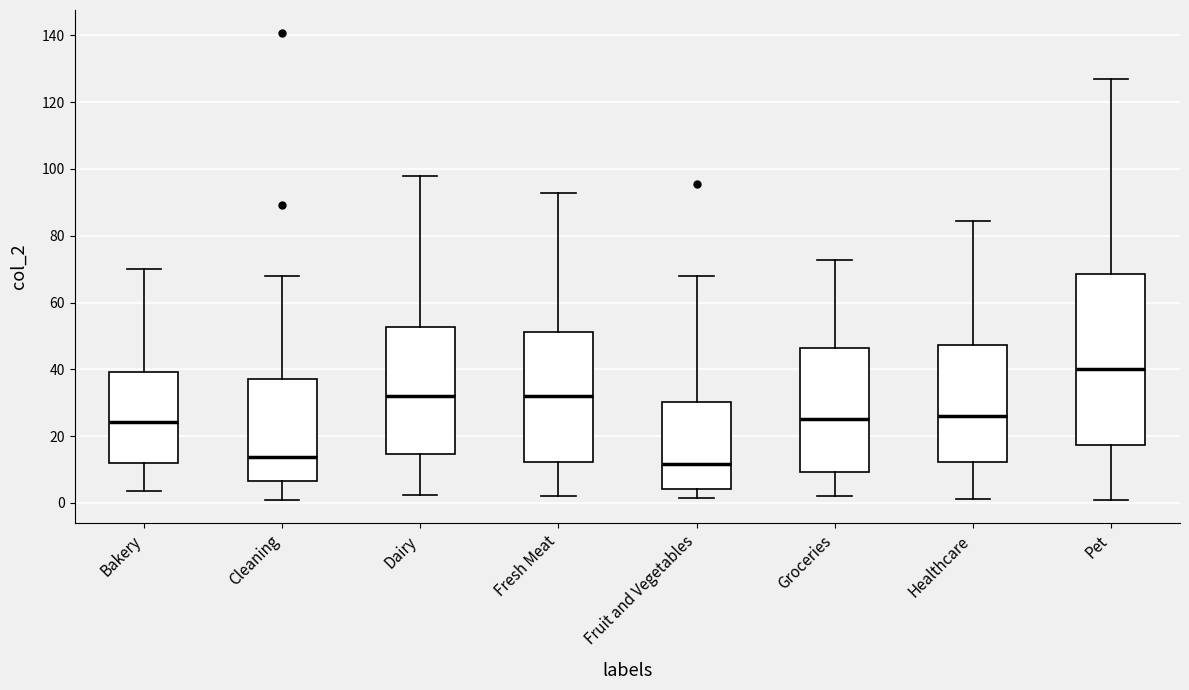

Reading left to right, transcribe this box plot: for each box, give where its median line is, the range the box spans, and where its two whiskers end, as read against the y-axis. The values are not printed on the chart, so give them approximately, as read against the axis.

Bakery: median 24, box 12 to 40, whiskers 4 to 70
Cleaning: median 14, box 6 to 38, whiskers 0 to 68
Dairy: median 32, box 14 to 52, whiskers 2 to 98
Fresh Meat: median 32, box 12 to 52, whiskers 2 to 92
Fruit and Vegetables: median 12, box 4 to 30, whiskers 2 to 68
Groceries: median 26, box 10 to 46, whiskers 2 to 72
Healthcare: median 26, box 12 to 48, whiskers 2 to 84
Pet: median 40, box 18 to 68, whiskers 0 to 126